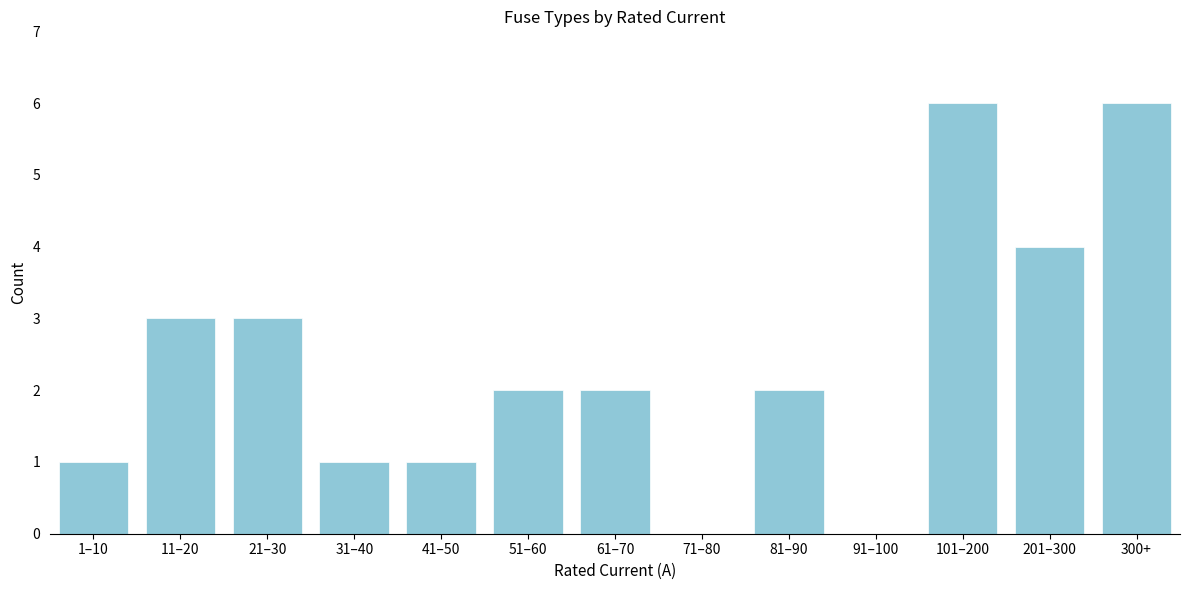

Reading left to right, list all the values displayed in this chart.

1–10=1	11–20=3	21–30=3	31–40=1	41–50=1	51–60=2	61–70=2	71–80=0	81–90=2	91–100=0	101–200=6	201–300=4	300+=6